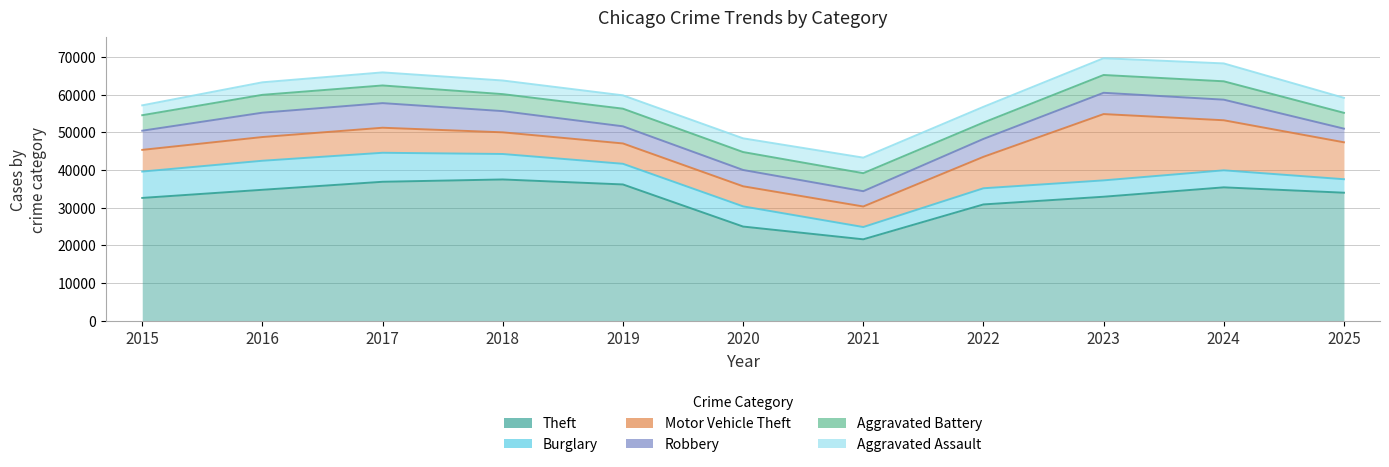

How many interior local peaks does the Aggravated Assault series have?

2